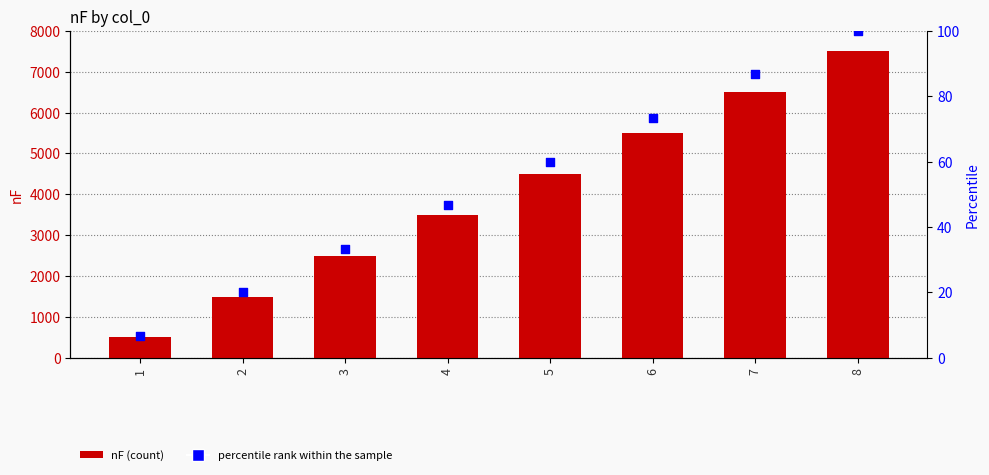

Which series has the widest spread of Y values?

nF